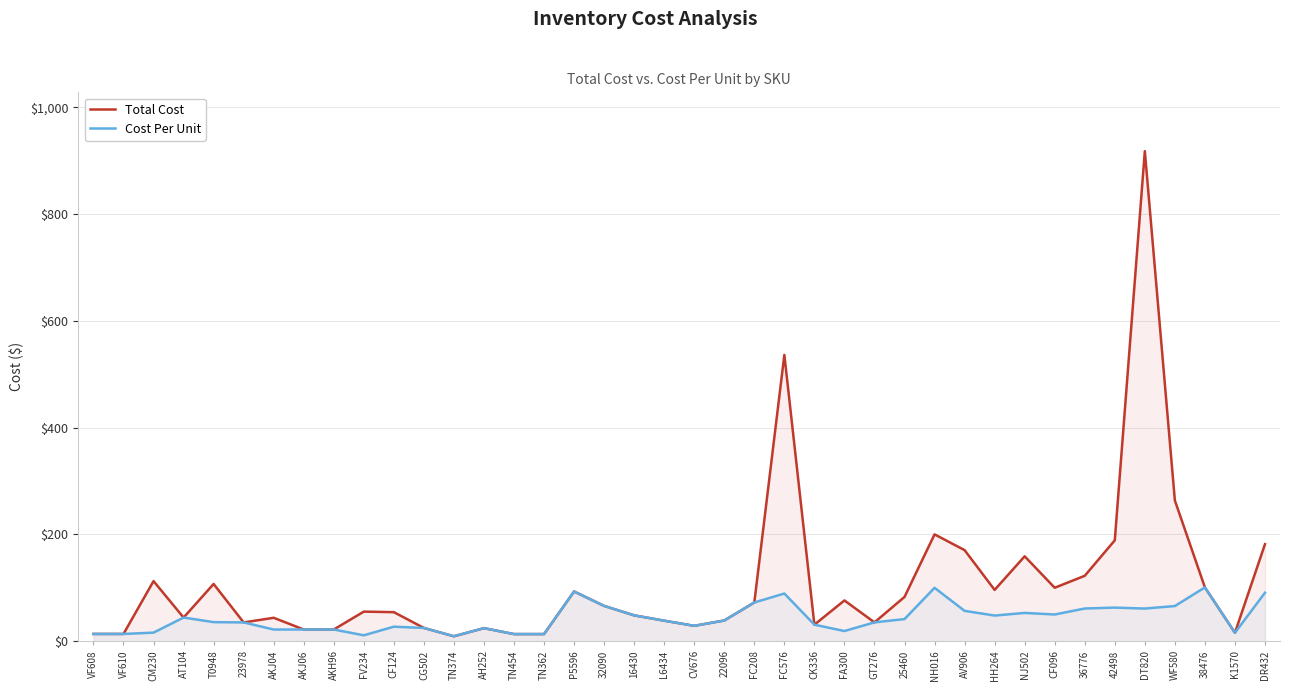

List the series in order of their overall mean, highest first.

Total Cost, Cost Per Unit